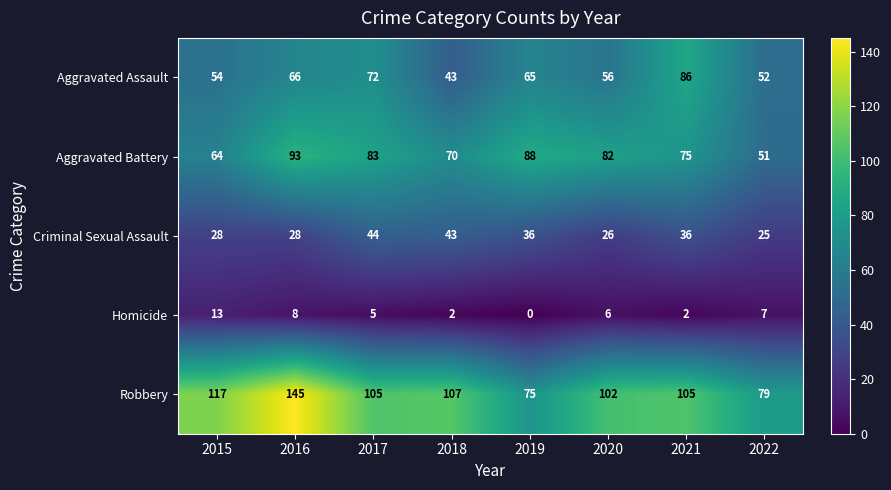

What is the sum of all Criminal Sexual Assault values?

266